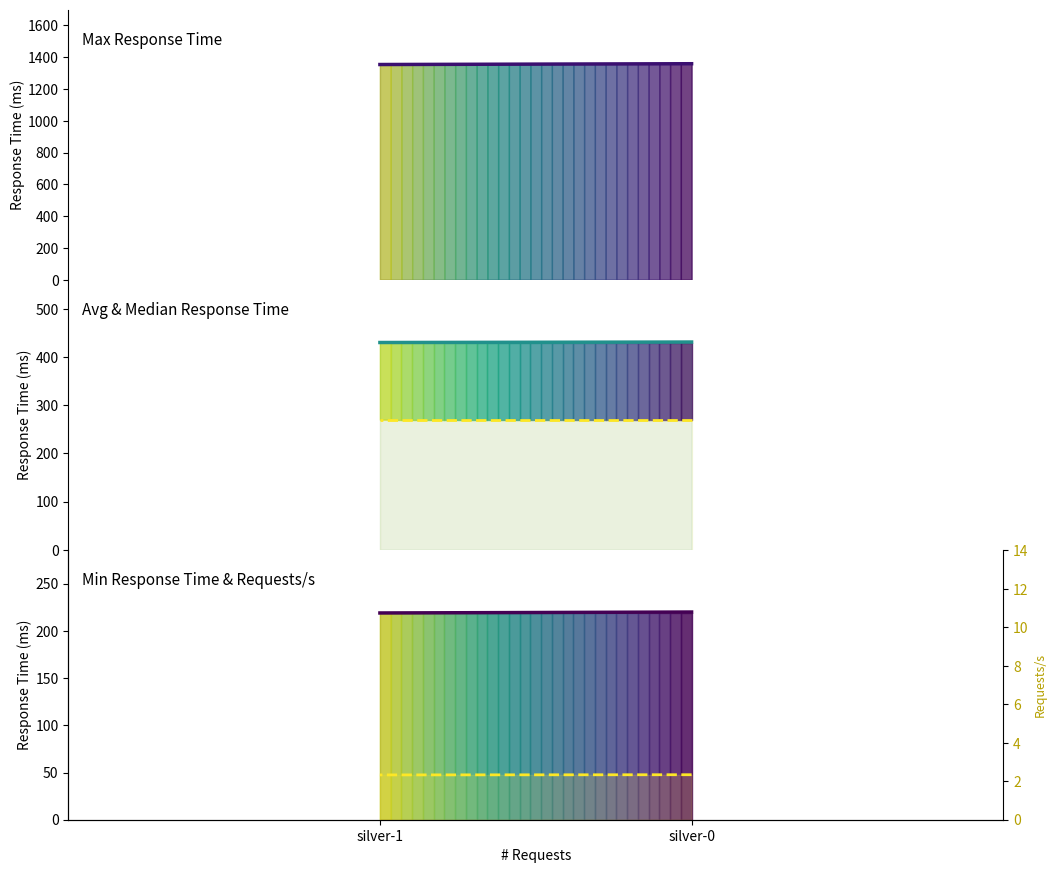

Read the Requests/s value at silver-1.

2.3